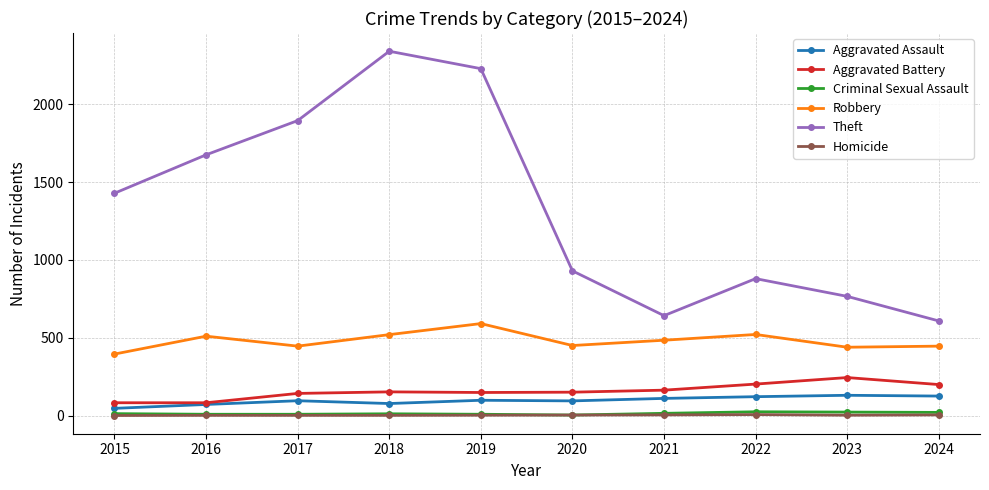

How many interior local peaks does the Theft series have?

2